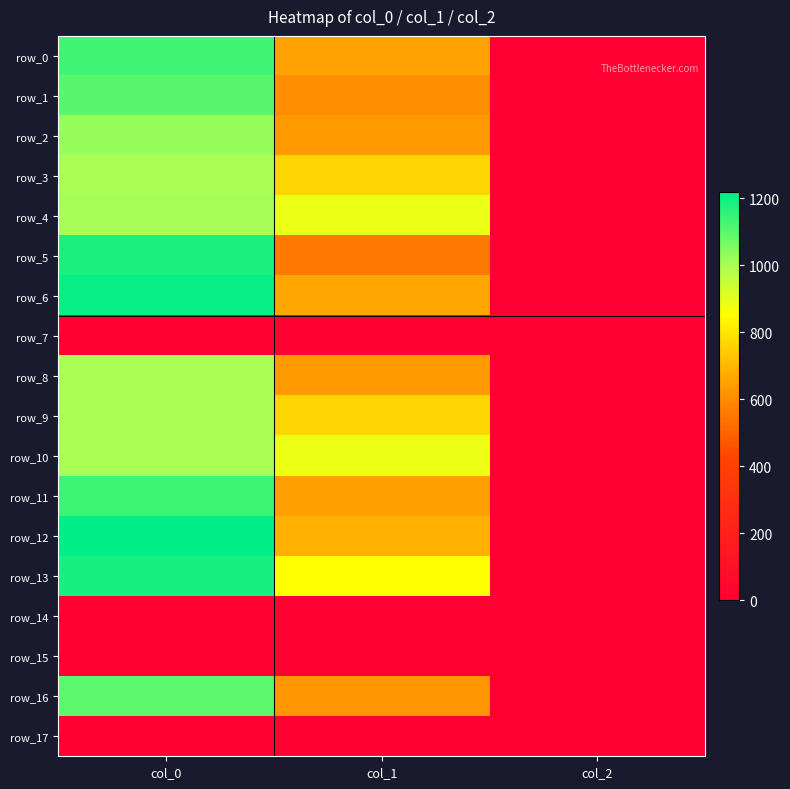

What is the difference between the second highest and minimum values in the row_12 series?

683.1